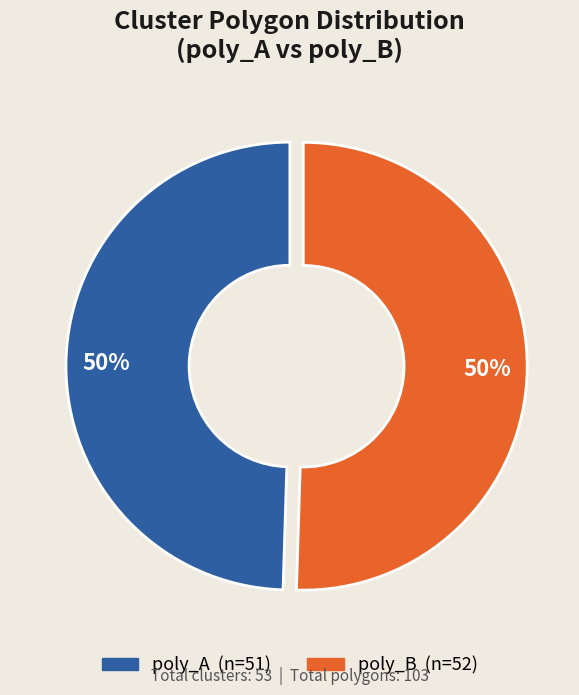

To the nearest percent, what is the average slice percentage?

50%